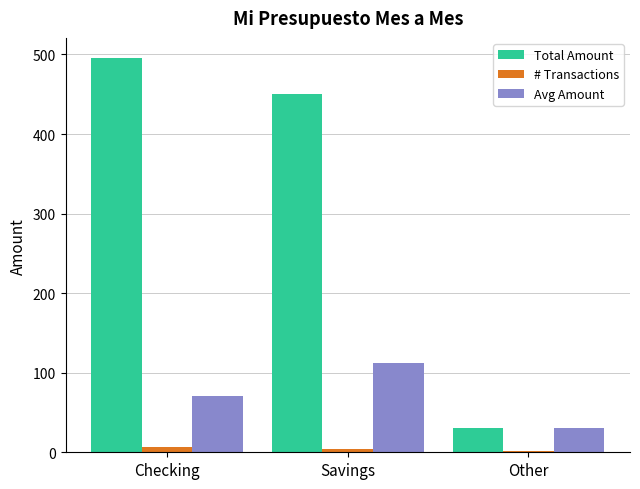

Is it true that Total Amount equals 30.0 at Other?

True